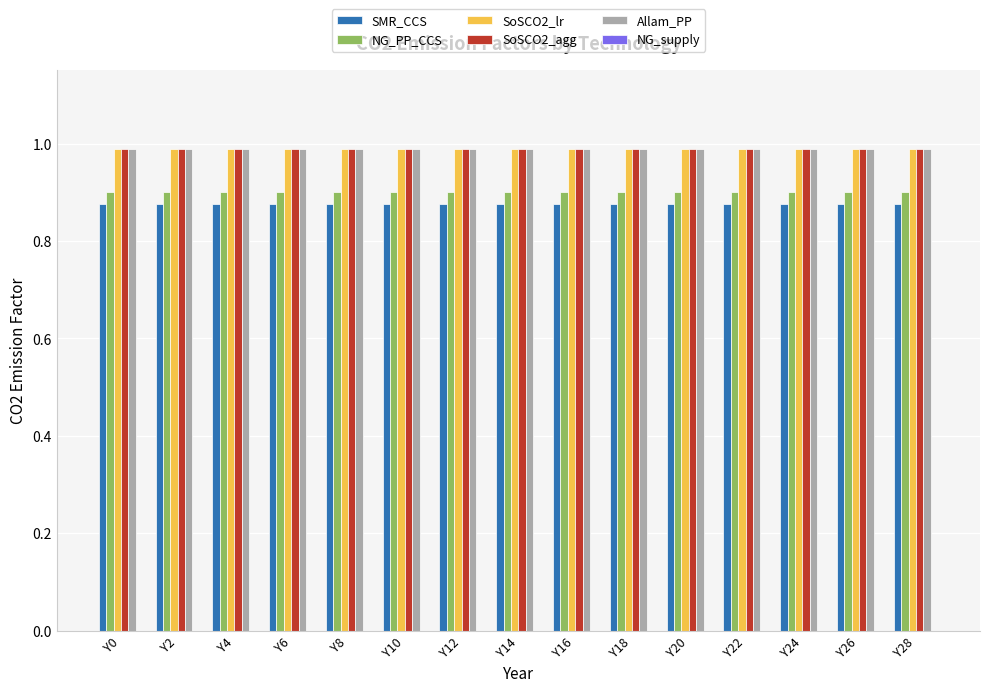

At how many categories does at least one series exceed 0?

15